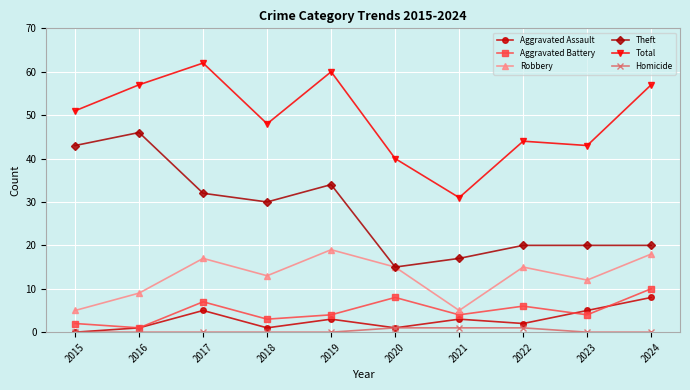

Which category has the highest value in the Total series?

2017